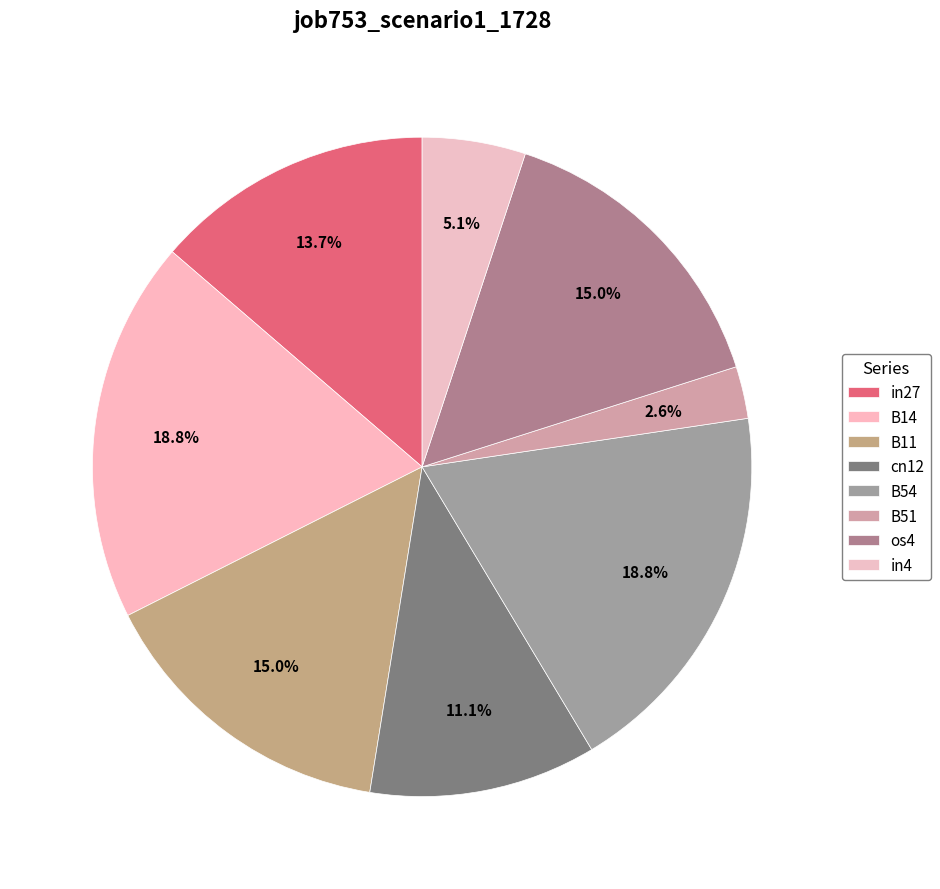

True or false: os4 accounts for 4% of the total.

False